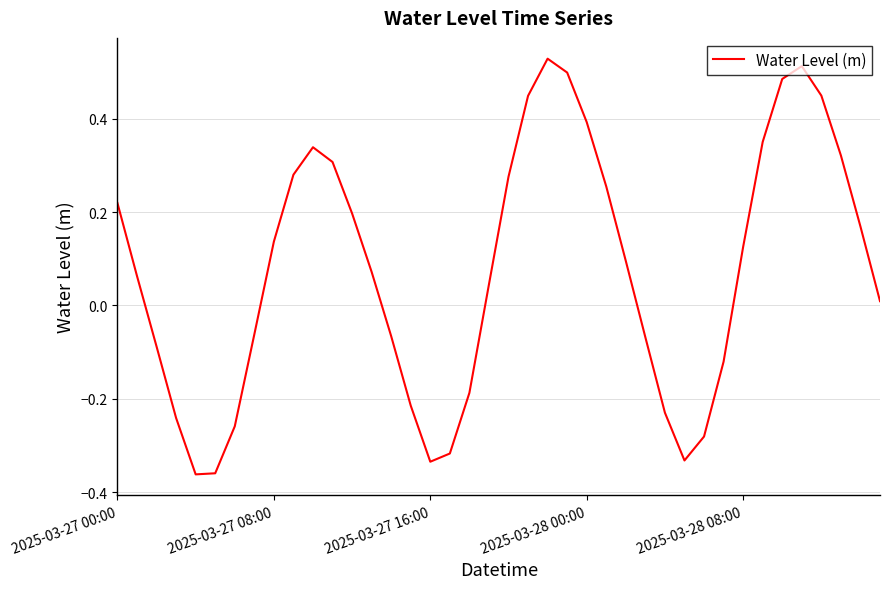

What is the difference between the maximum and minimum values?

0.9